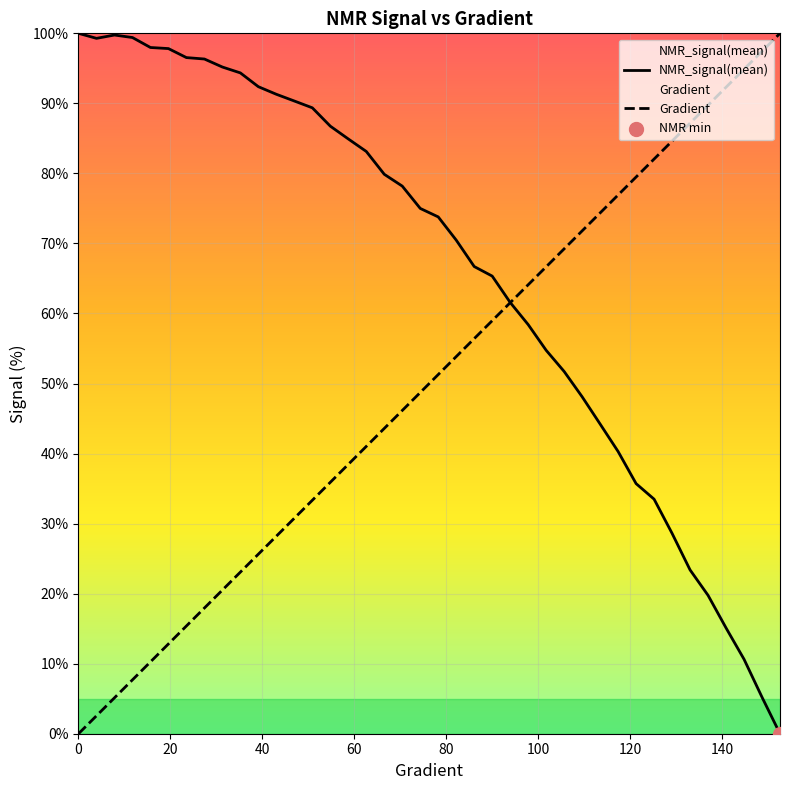

Which series has the largest total across all categories?

NMR_signal(mean)